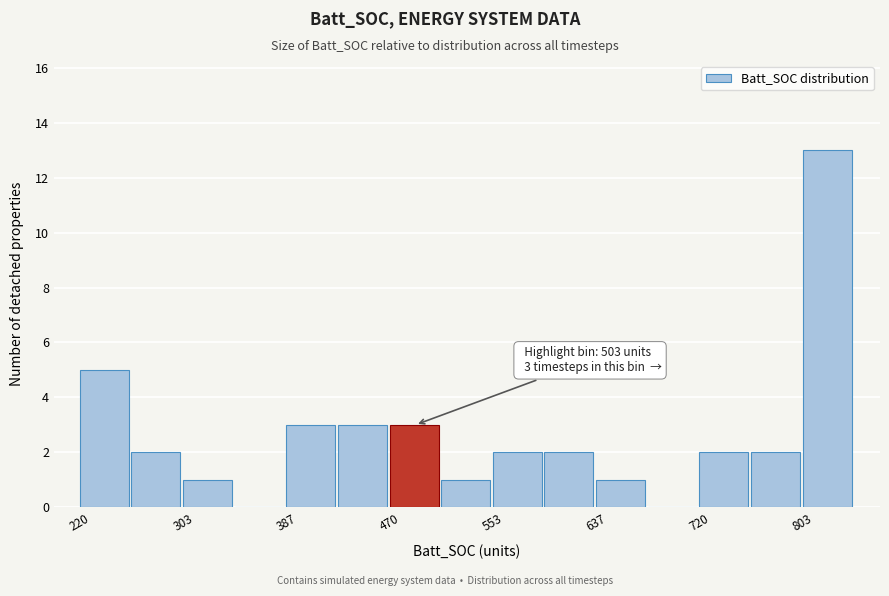

Over which range of the x-axis is the bar tallest?

800 to 850